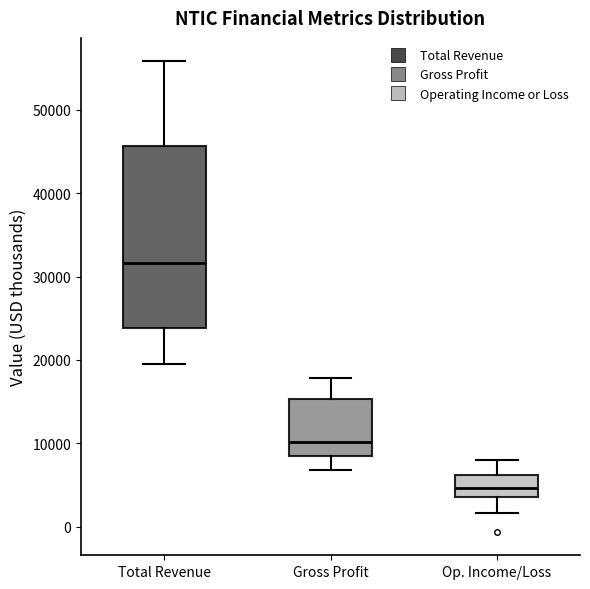

Reading left to right, transcribe this box plot: for each box, give where its median line is, the range the box spans, and where its two whiskers end, as read against the y-axis. The values are not printed on the chart, so give them approximately, as read against the axis.

Total Revenue: median 32000, box 24000 to 46000, whiskers 20000 to 56000
Gross Profit: median 10000, box 8000 to 15000, whiskers 7000 to 18000
Op. Income/Loss: median 5000, box 4000 to 6000, whiskers 2000 to 8000